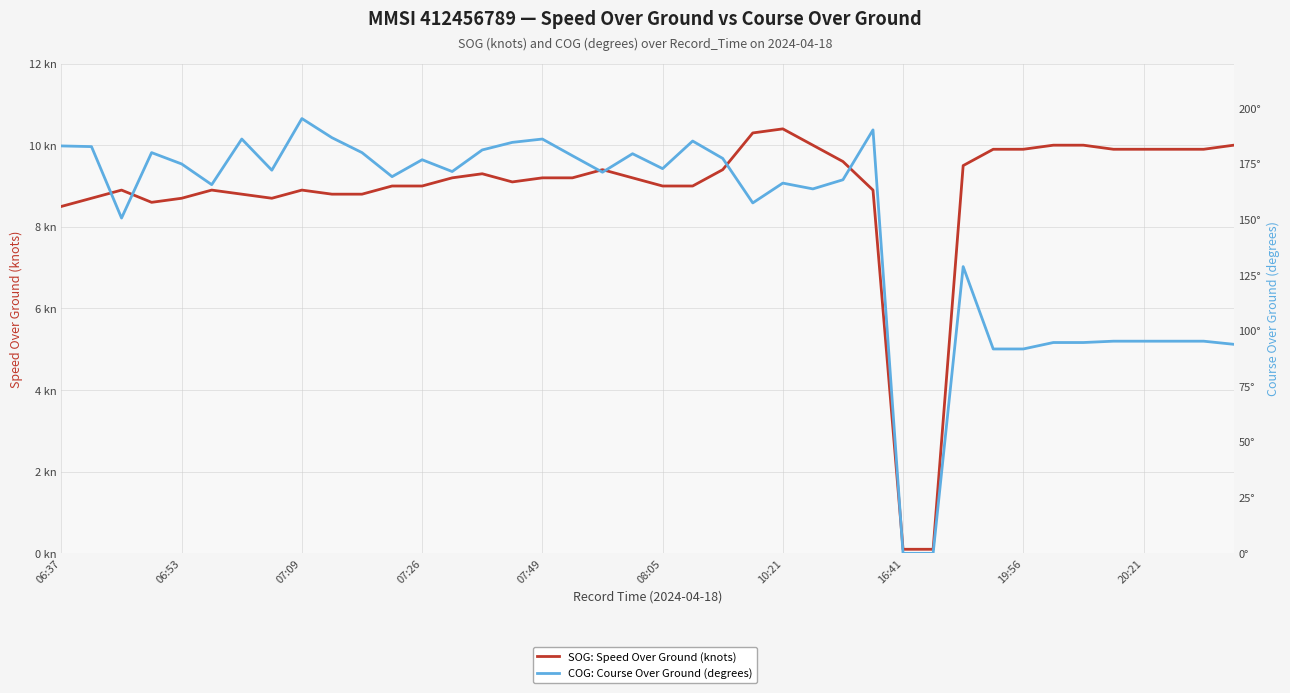

Rank the series at 14 from lowest to highest value.

SOG: Speed Over Ground (knots), COG: Course Over Ground (degrees)